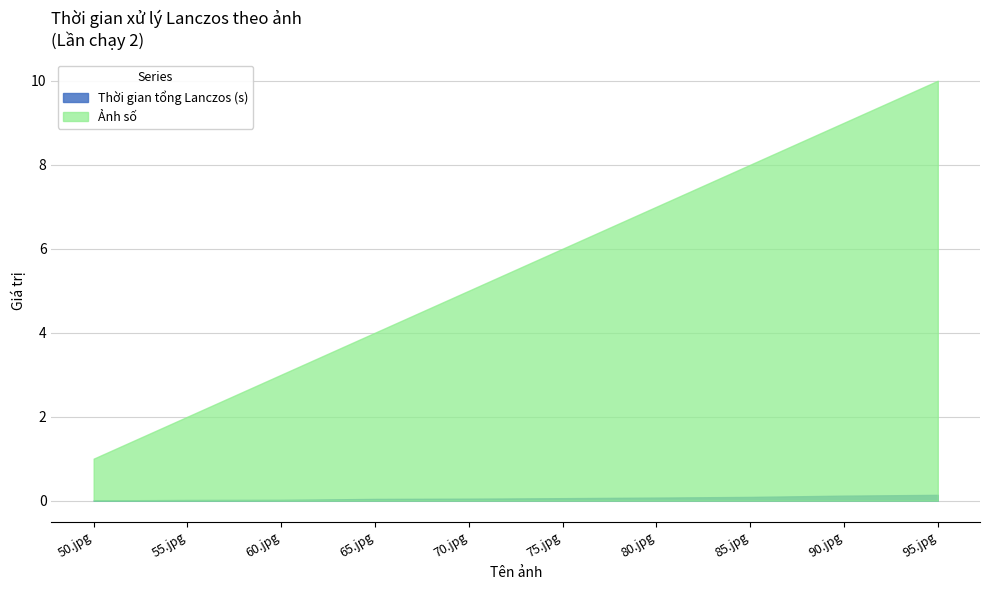

Count the number of categories in the chart.

10